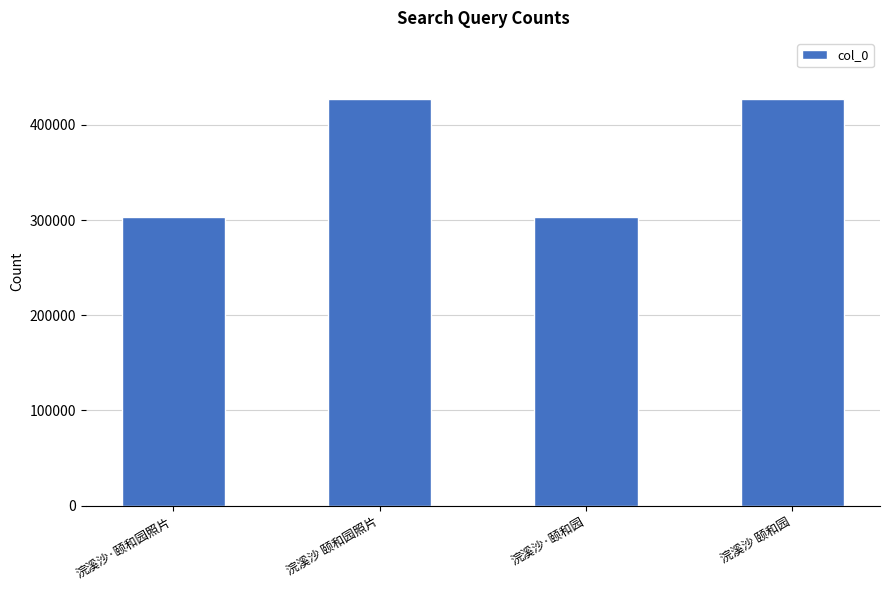

What is the approximate value at 浣溪沙 颐和园?

427199